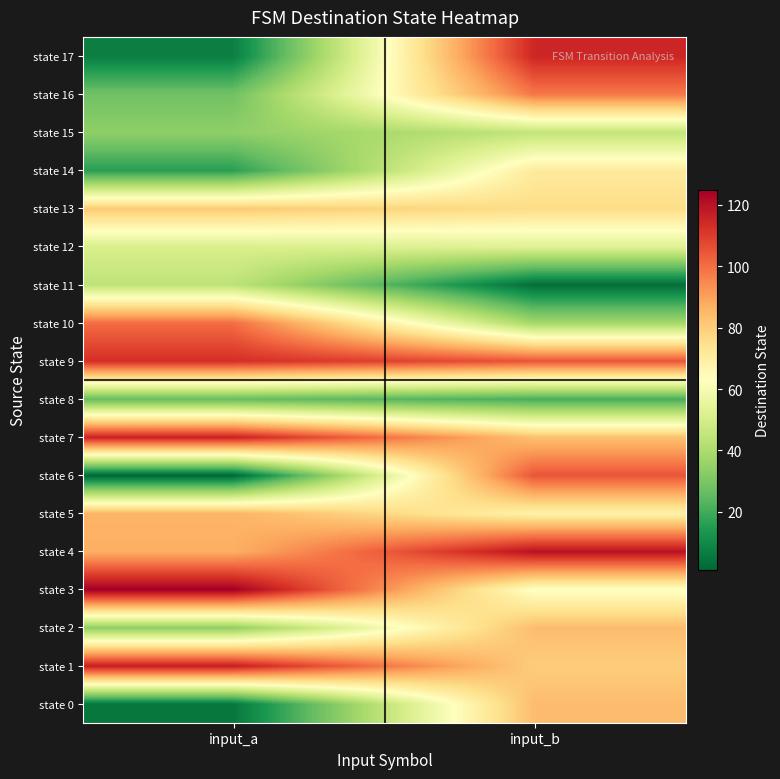

What is the minimum value shown in the chart?

1